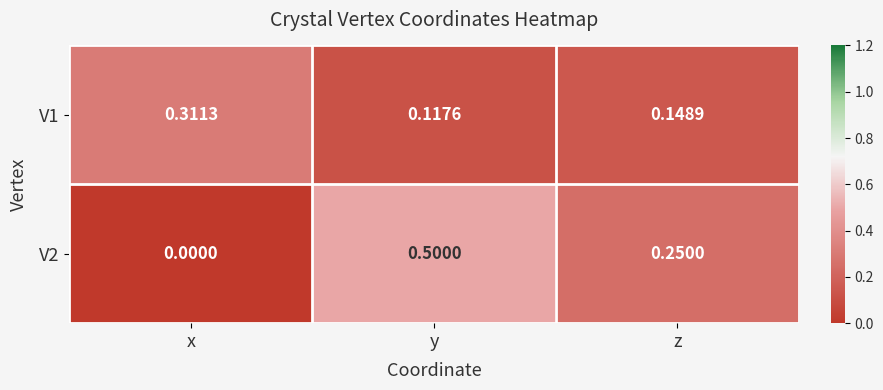

At which label does V2 reach its peak?

y